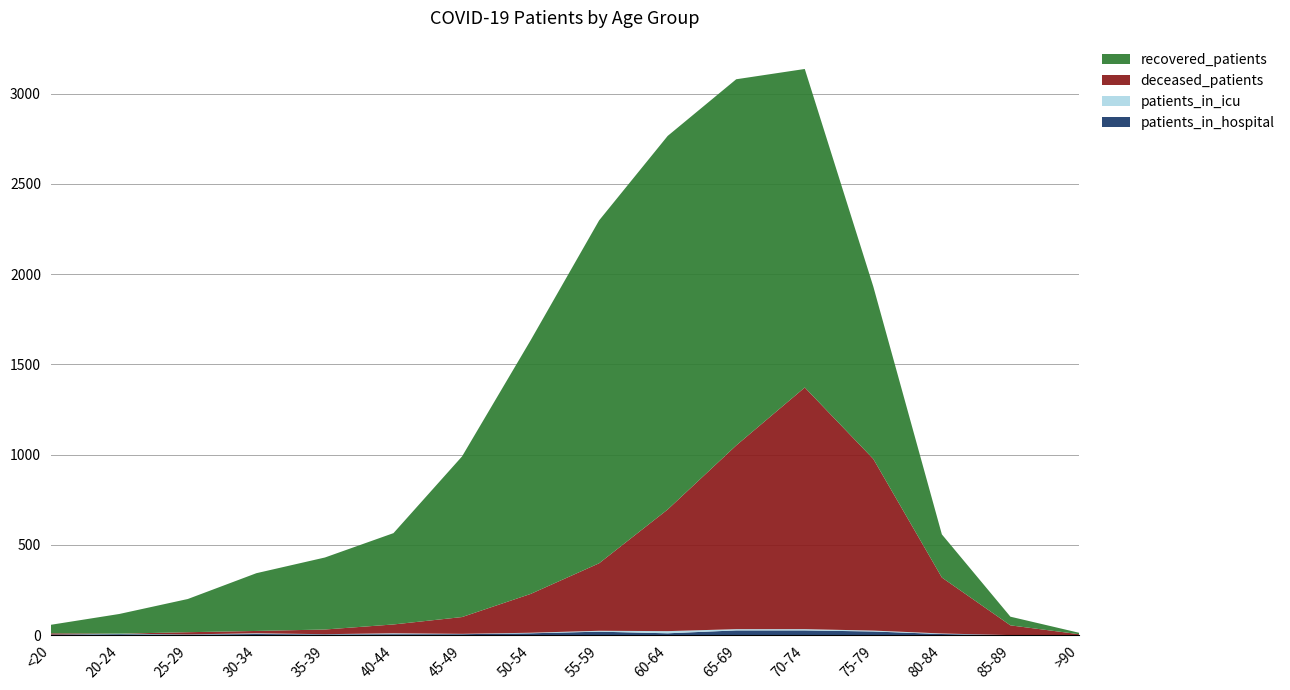

Reading left to right, extract all data points from this chart.

recovered_patients: <20=47	20-24=109	25-29=184	30-34=320	35-39=399	40-44=506	45-49=890	50-54=1405	55-59=1900	60-64=2070	65-69=2029	70-74=1765	75-79=955	80-84=239	85-89=48	>90=8
deceased_patients: <20=7	20-24=0	25-29=12	30-34=13	35-39=26	40-44=49	45-49=93	50-54=215	55-59=374	60-64=674	65-69=1018	70-74=1339	75-79=951	80-84=310	85-89=54	>90=5
patients_in_icu: <20=0	20-24=3	25-29=1	30-34=4	35-39=1	40-44=5	45-49=2	50-54=3	55-59=5	60-64=12	65-69=7	70-74=7	75-79=5	80-84=3	85-89=0	>90=0
patients_in_hospital: <20=3	20-24=5	25-29=3	30-34=6	35-39=4	40-44=5	45-49=5	50-54=10	55-59=19	60-64=10	65-69=26	70-74=26	75-79=20	80-84=6	85-89=0	>90=0